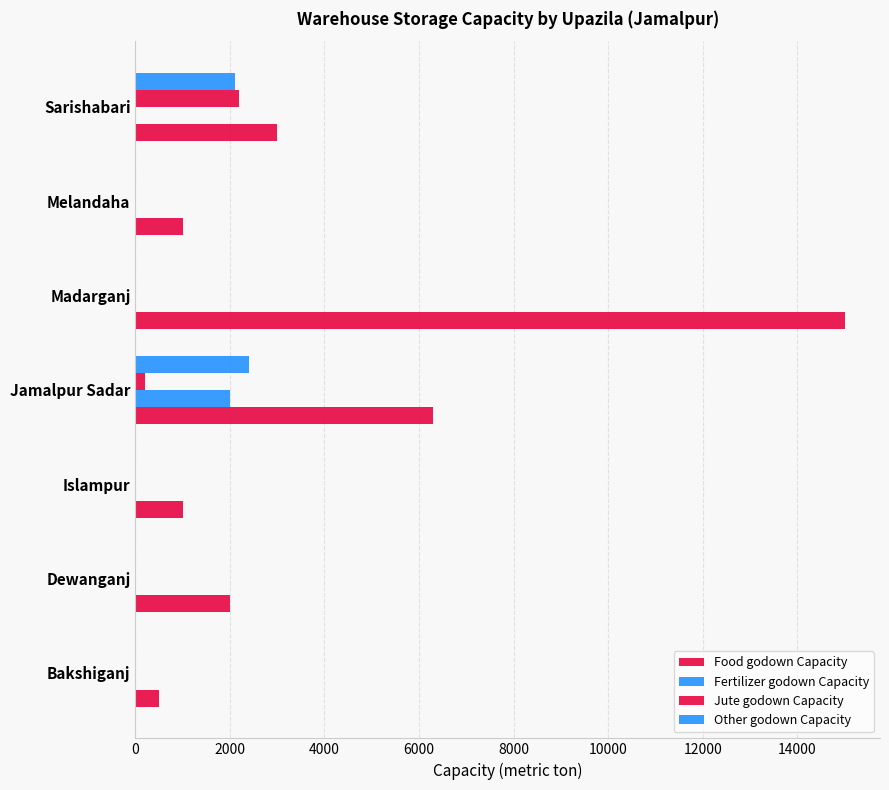

How many data points in Jute godown Capacity are above 0?

2